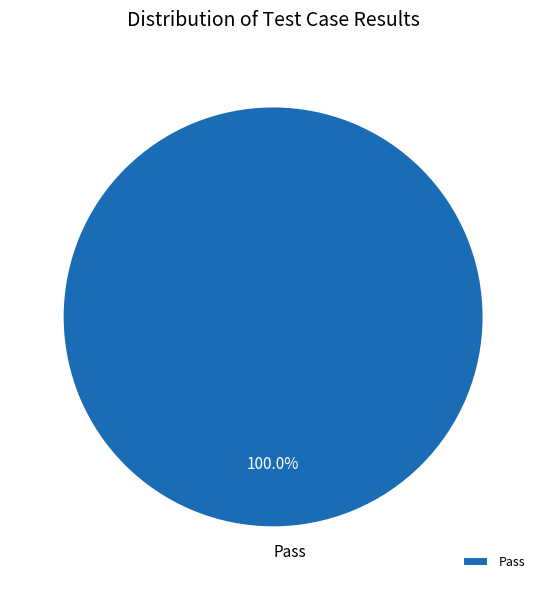

Count the number of slices in the pie.

1